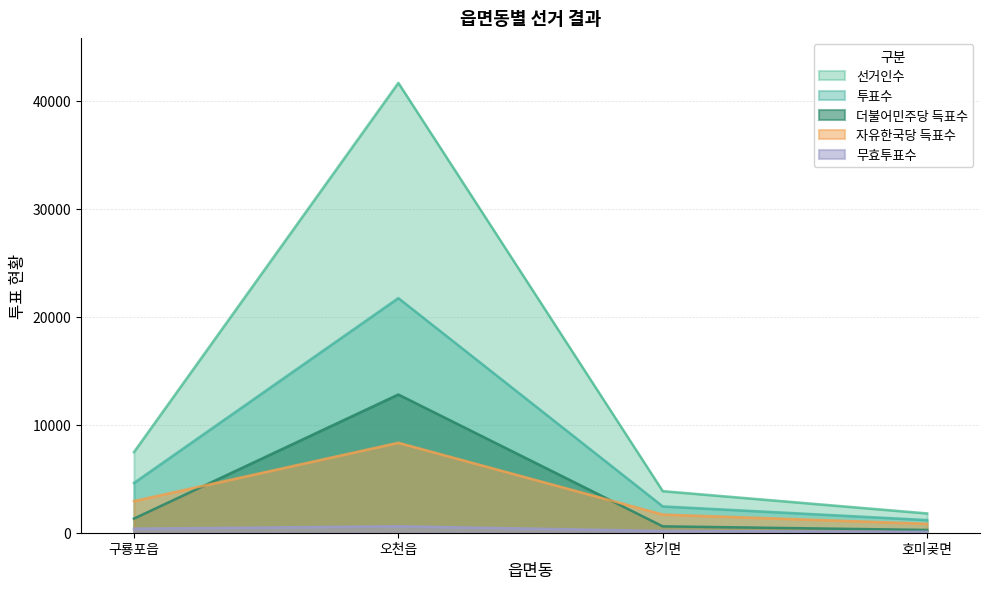

What is the value of the 자유한국당 득표수 point at the 3rd from the left?

1684